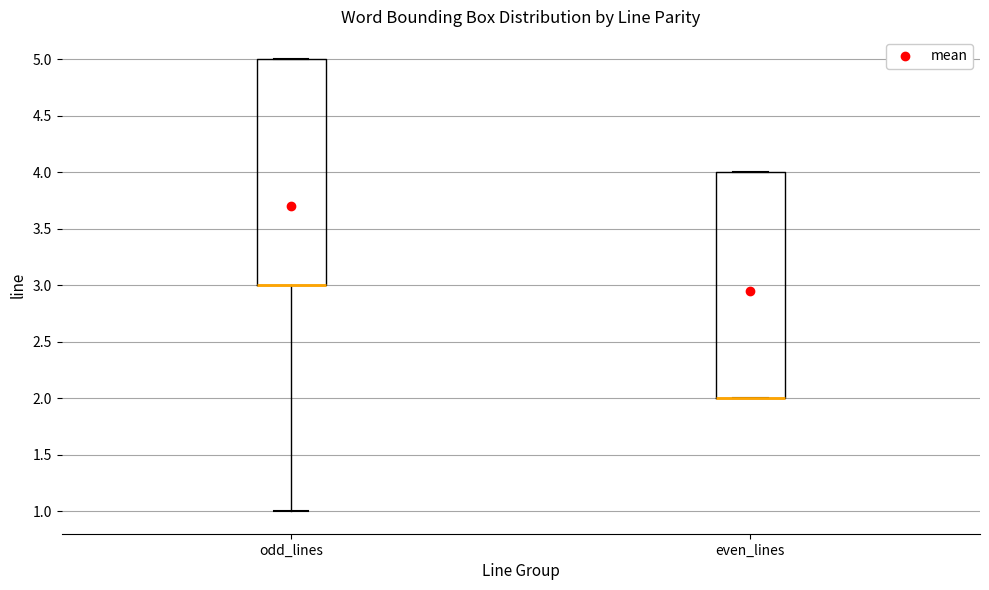

Reading left to right, transcribe this box plot: for each box, give where its median line is, the range the box spans, and where its two whiskers end, as read against the y-axis. The values are not printed on the chart, so give them approximately, as read against the axis.

odd_lines: median 3 (drawn on the box's lower edge), box 3 to 5, whiskers 1 to 5
even_lines: median 2 (drawn on the box's lower edge), box 2 to 4, whiskers 2 to 4